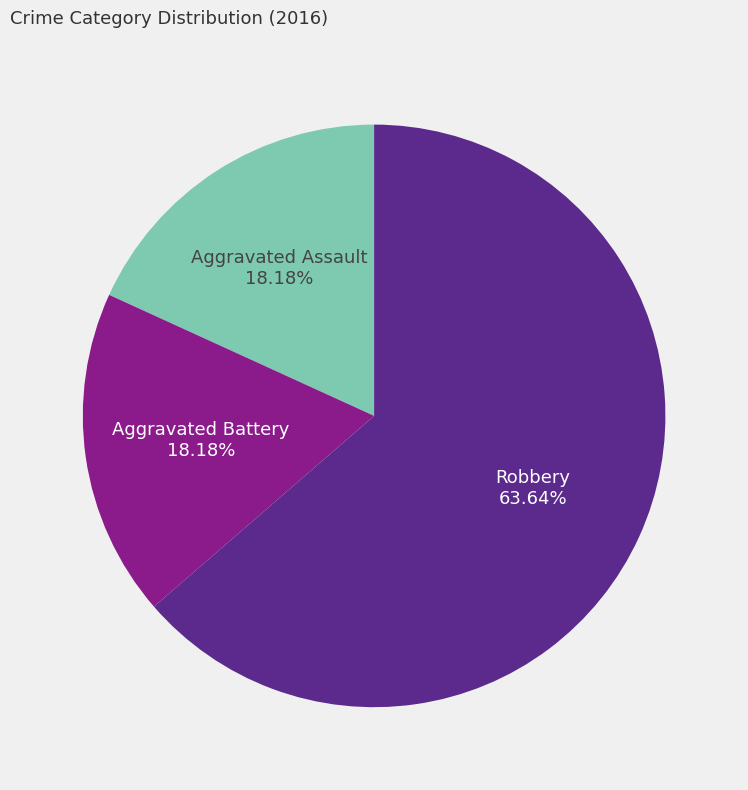

Which slice is the largest?

Robbery